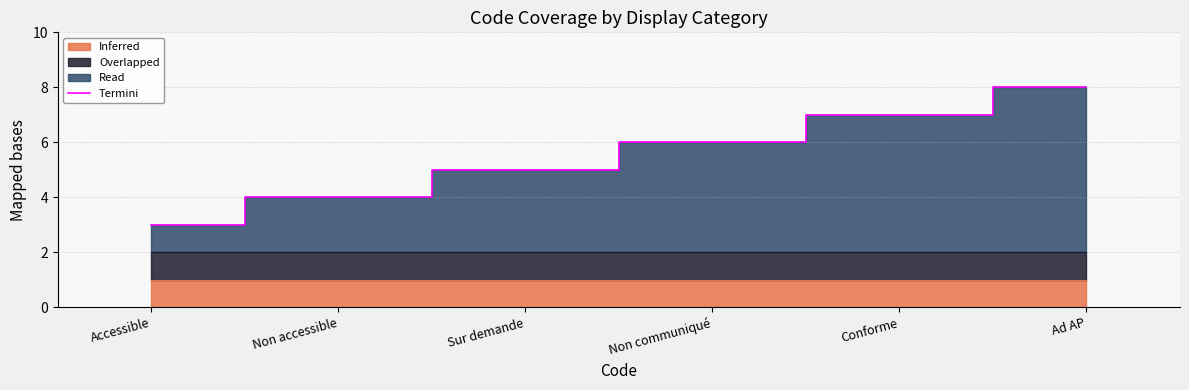

What position from the left is Accessible?

1